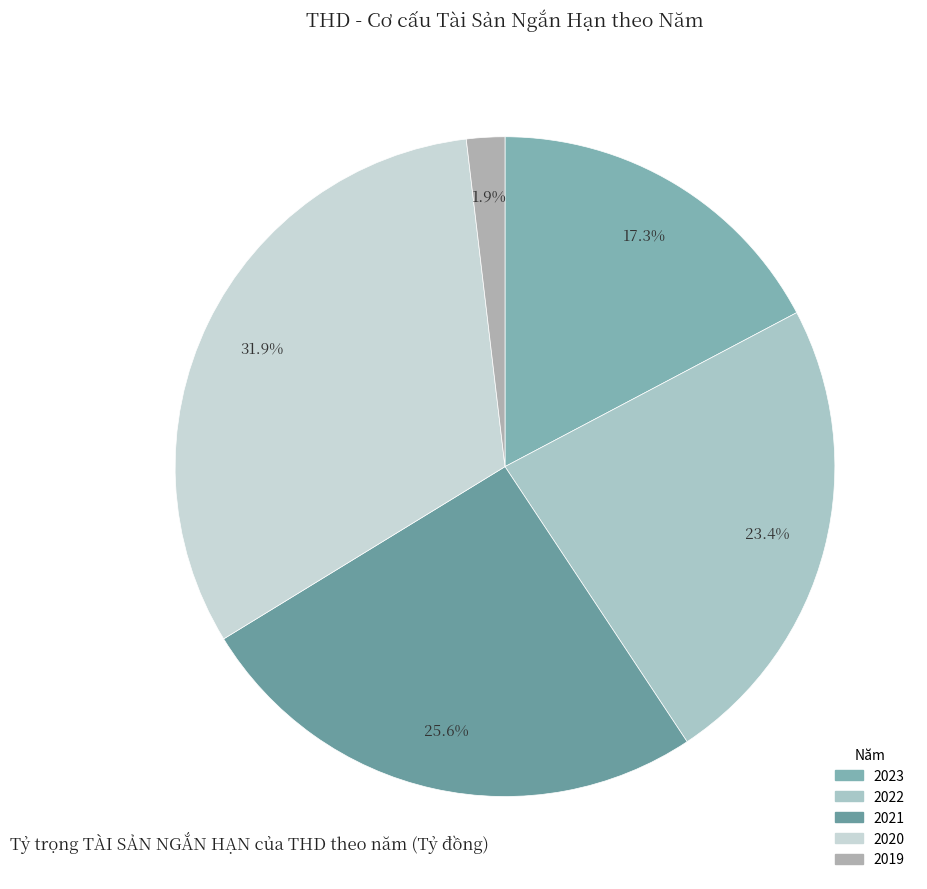

Count the number of slices in the pie.

5